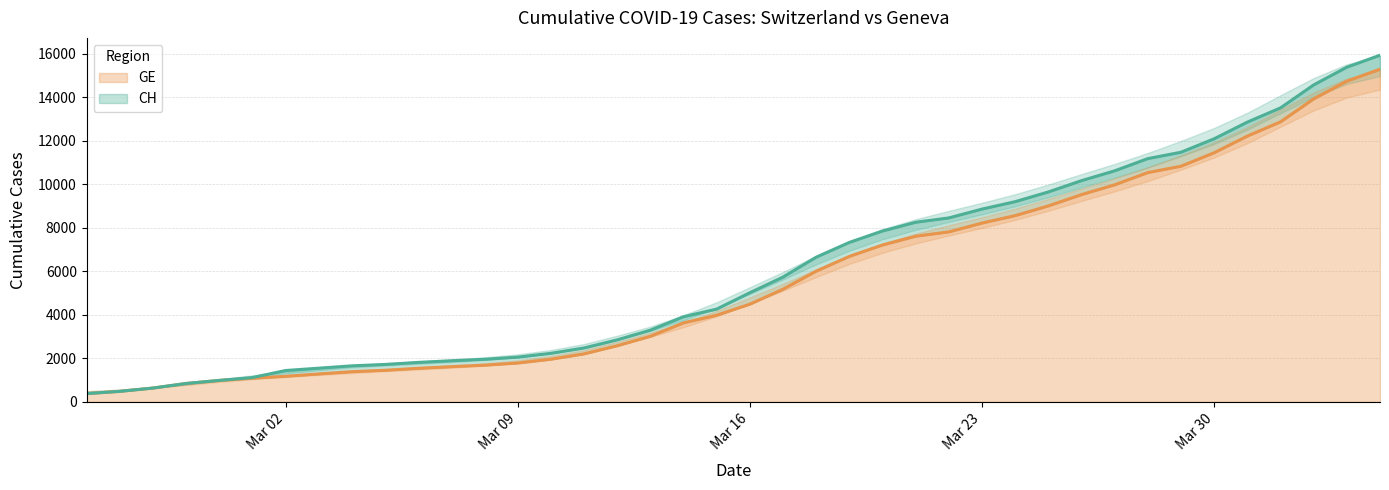

At which label does CH first exceed 5012?

2020-03-17